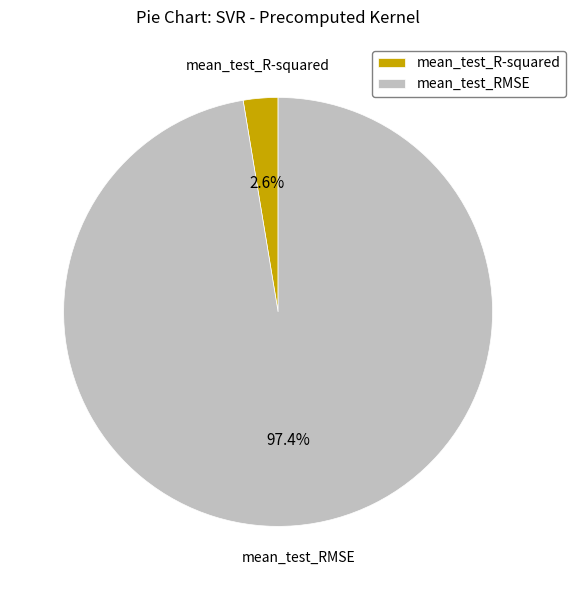

Rank the categories by value from highest to lowest.

mean_test_RMSE, mean_test_R-squared